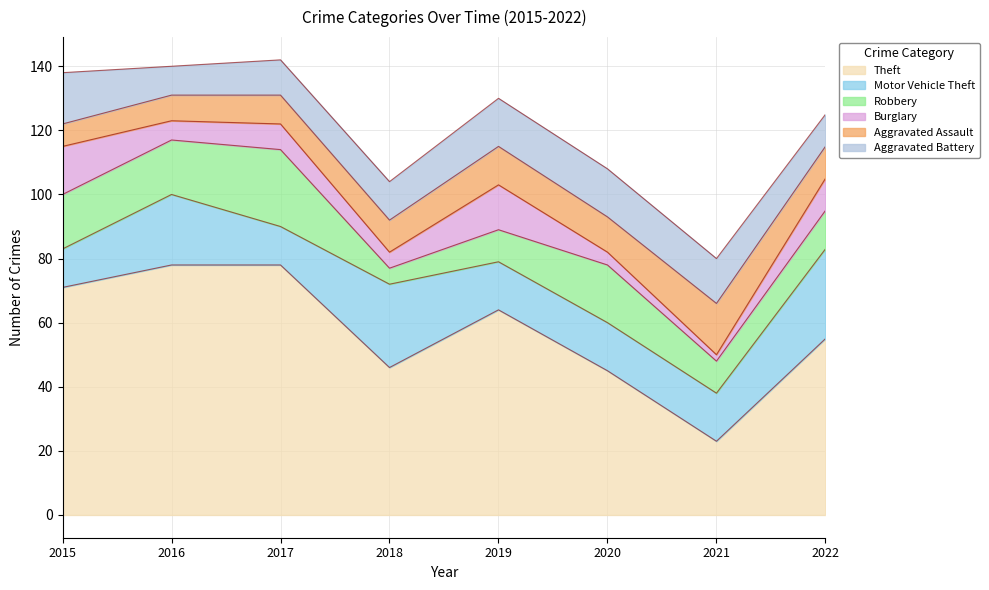

At 2022, list the series in order from smallest to largest.

Burglary, Aggravated Assault, Aggravated Battery, Robbery, Motor Vehicle Theft, Theft